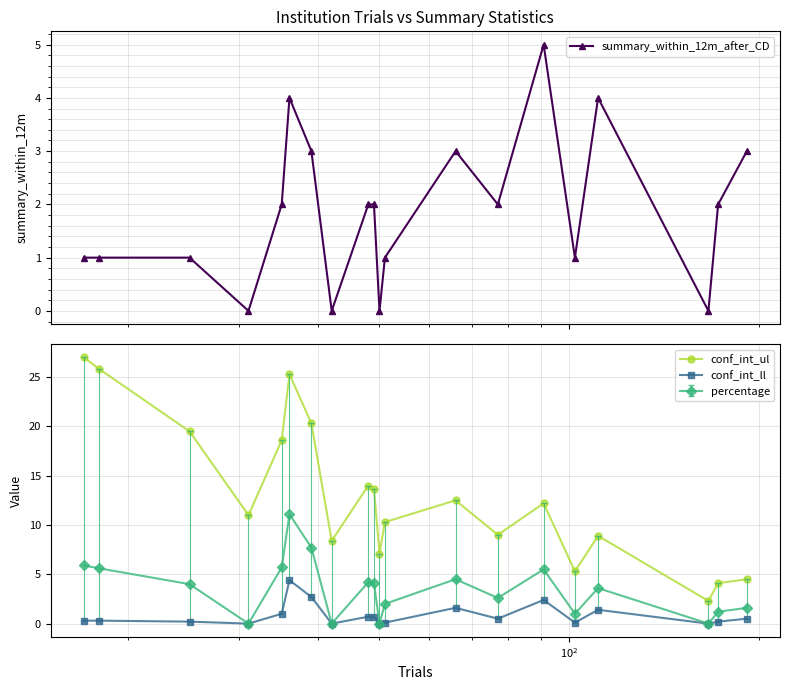

How many interior local valleys does the conf_int_ul series have?

6